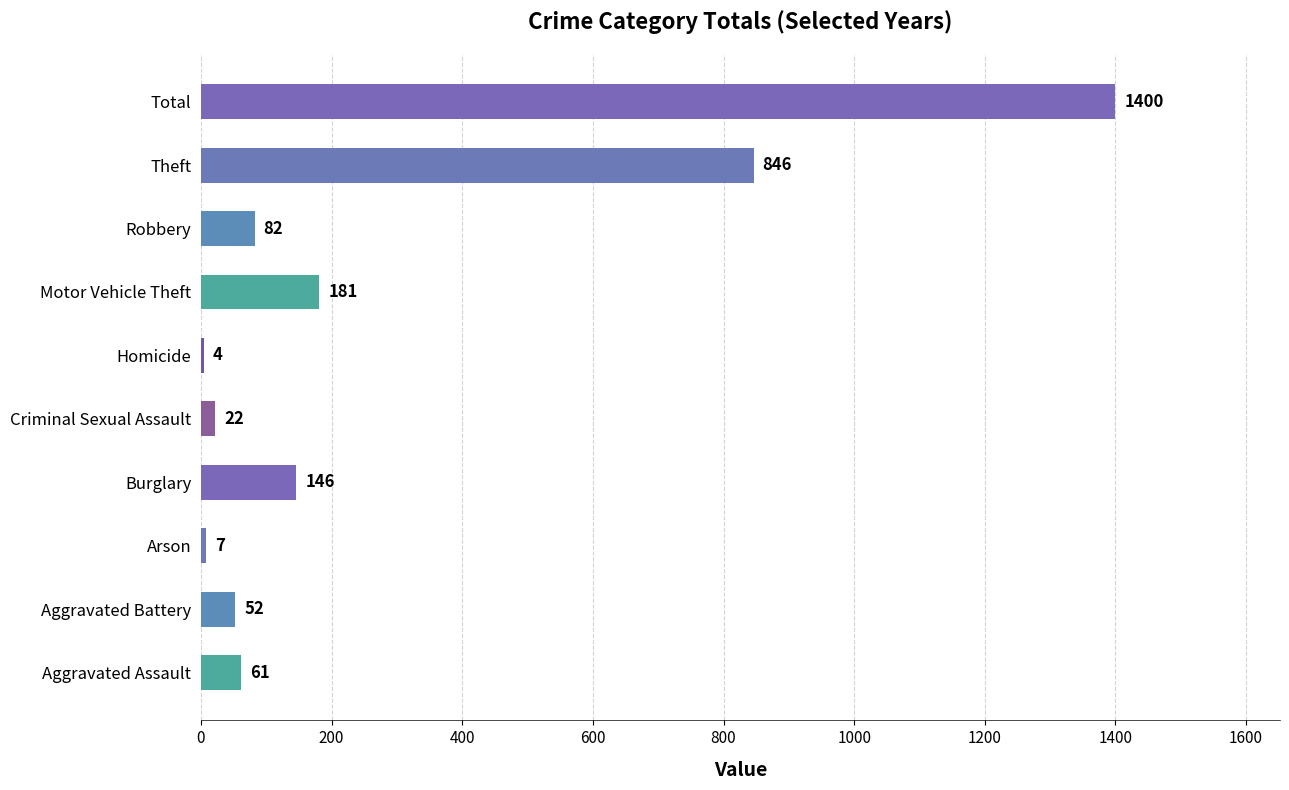

Where is the data nearest to the value 702?

Theft